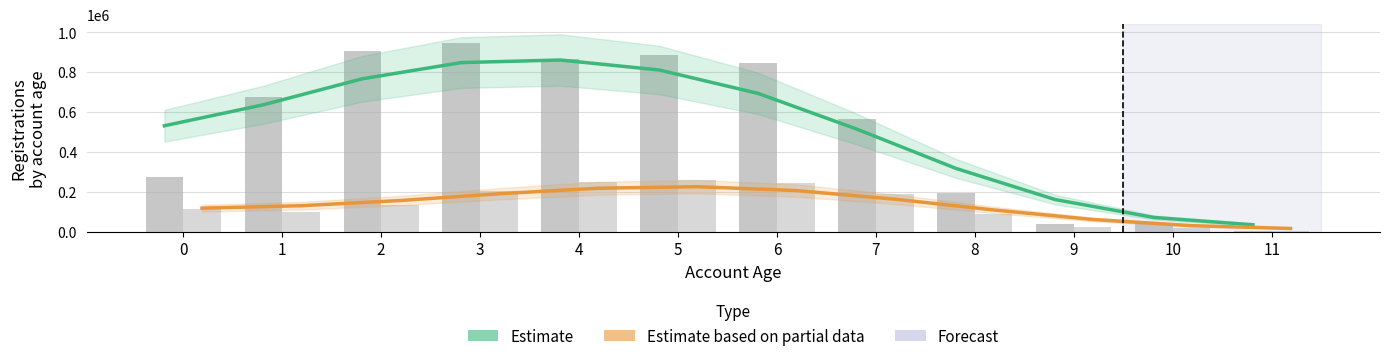

Reading left to right, extract all data points from this chart.

Estimate (never bought): 0=531043	1=636326	2=766884	3=848222	4=861170	5=811122	6=693449	7=513717	8=316600	9=160611	10=70467	11=33886
Estimate based on partial data (bought): 0=117255	1=129497	2=155503	3=189513	4=217343	5=225061	6=205831	7=162490	8=108242	9=60460	10=29412	11=15308
neverboughtbefore: 0=273165	1=677908	2=907825	3=945855	4=867810	5=884544	6=846693	7=566404	8=191970	9=39002	10=40429	11=1898
boughtbefore: 0=115255	1=97921	2=131587	3=204775	4=247527	5=257758	6=243268	7=189273	8=85811	9=23843	10=18372	11=529